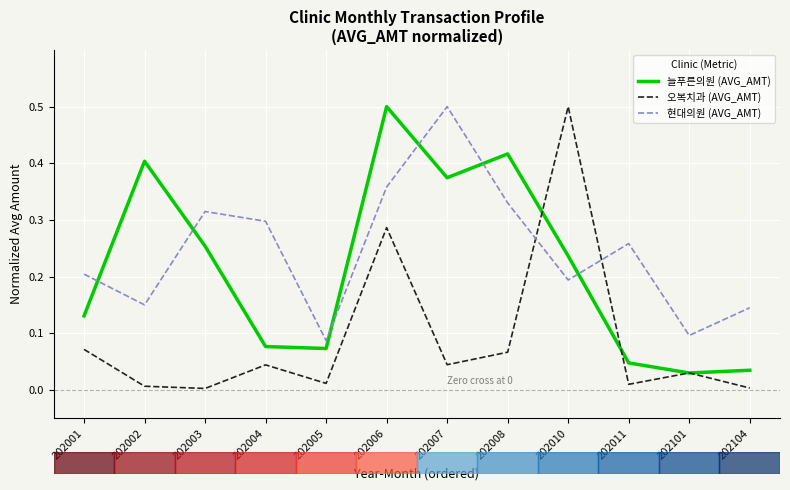

The value of 늘푸른의원 (AVG_AMT) at 202005 is 0.1. True or false?

True